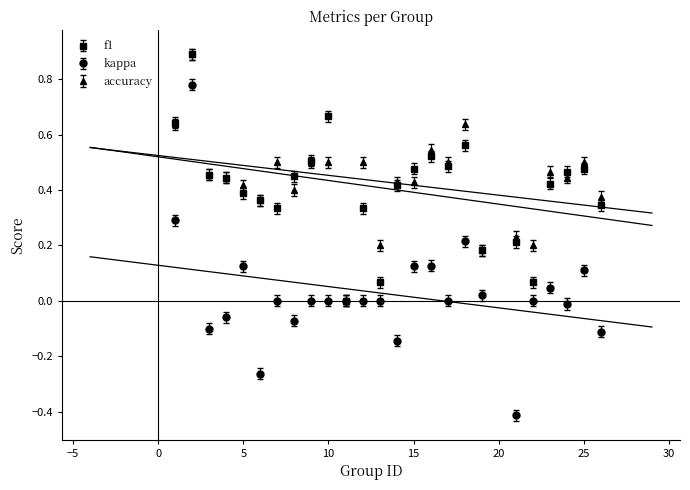

True or false: f1 and kappa cross at least once.

False